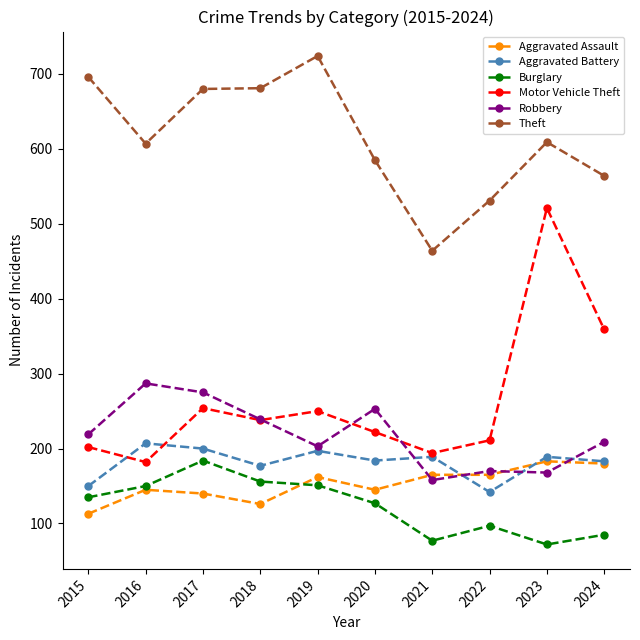

At how many categories does at least one series exceed 287?

10